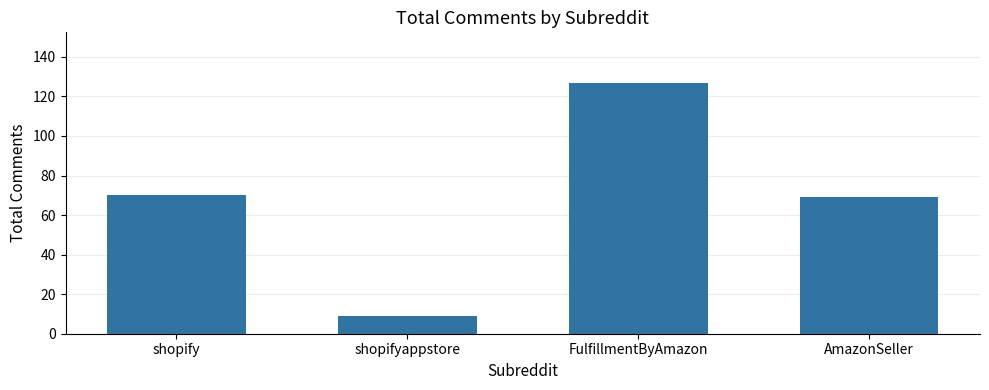

Which has a higher value, shopify or shopifyappstore?

shopify